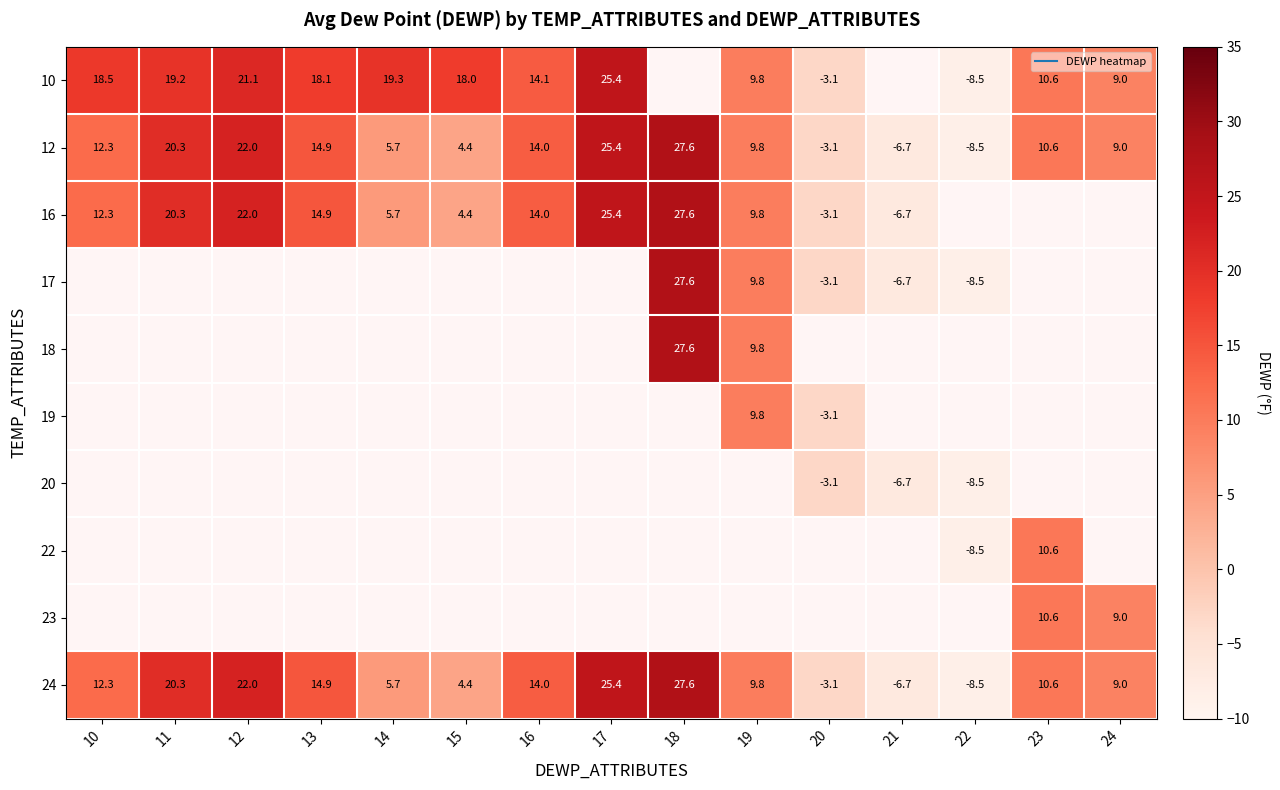

At 10, list the series in order from smallest to largest.

12, 16, 17, 18, 19, 20, 22, 23, 24, 10